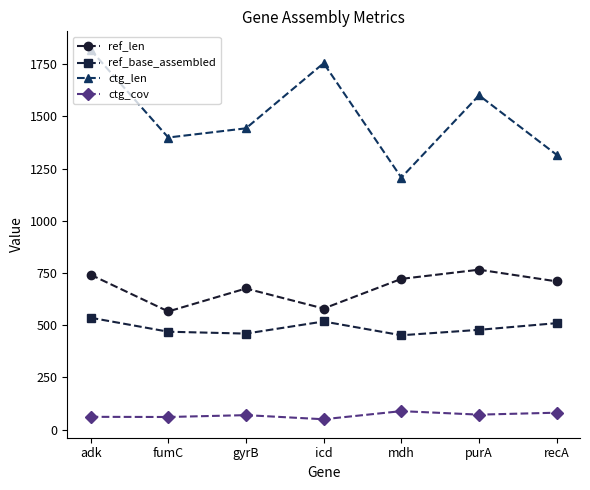

At which label is ctg_len closest to 1513?

gyrB